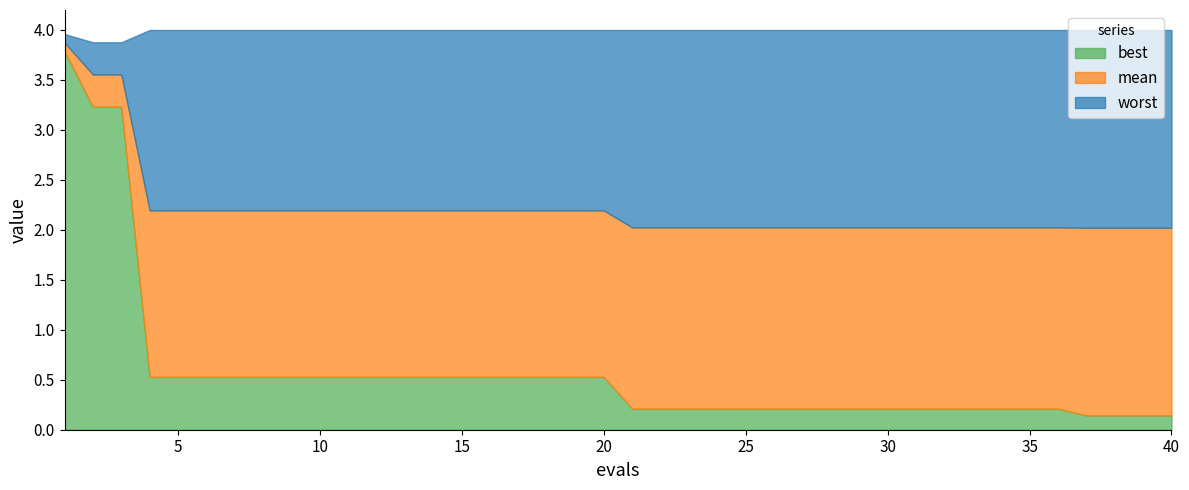

Which series has the largest range (max minus min)?

best